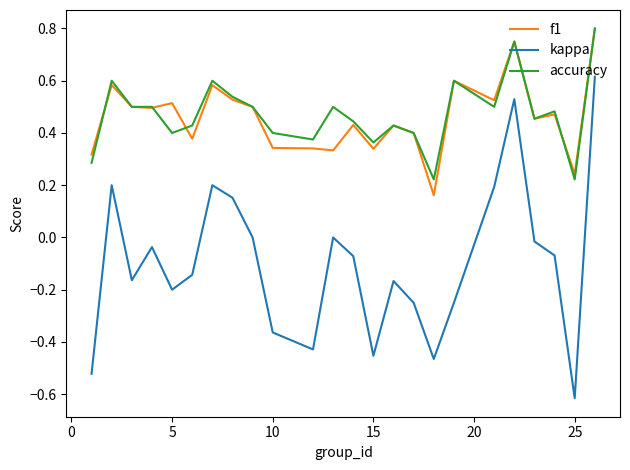

Which series has the widest spread of values?

kappa